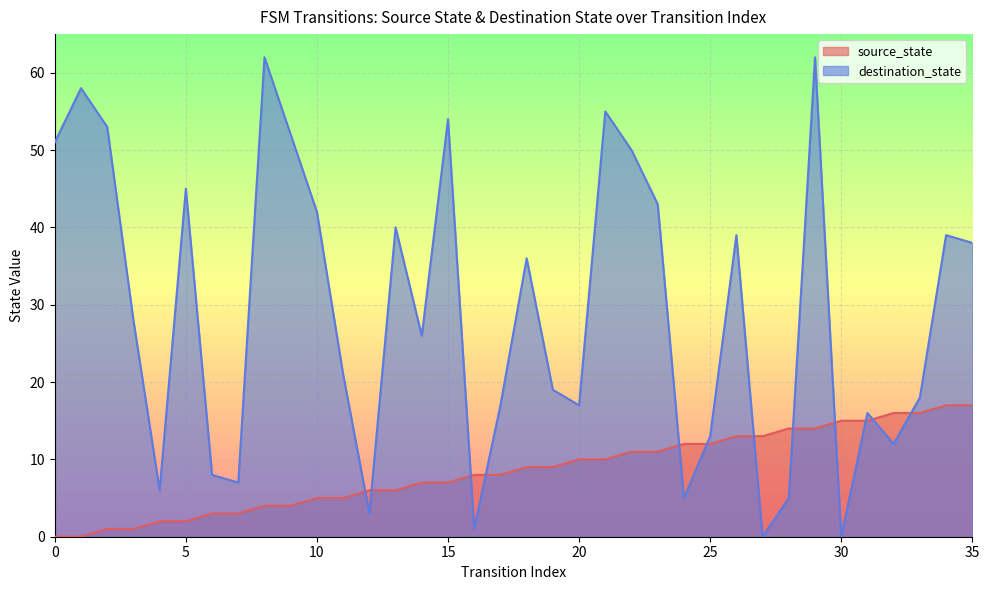

What is the difference between the maximum and minimum values?

17